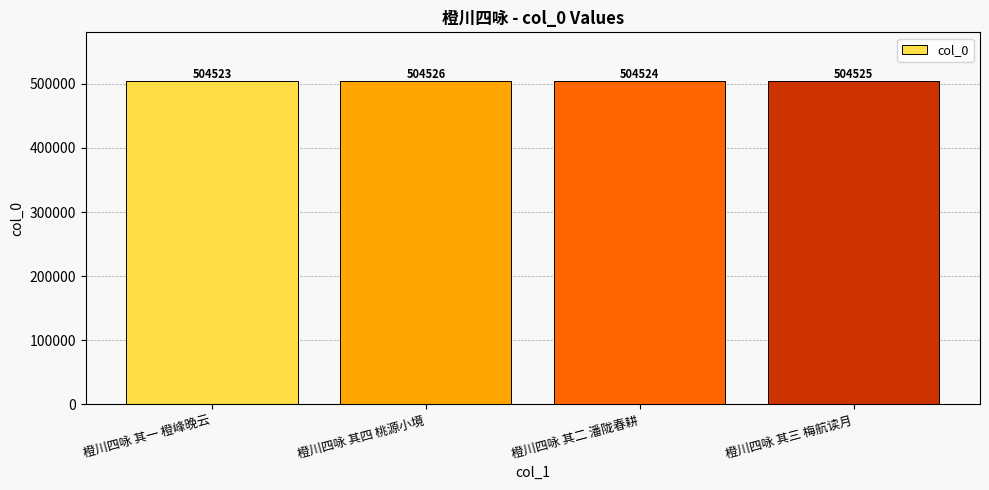

Reading left to right, list all the values displayed in this chart.

504523	504526	504524	504525